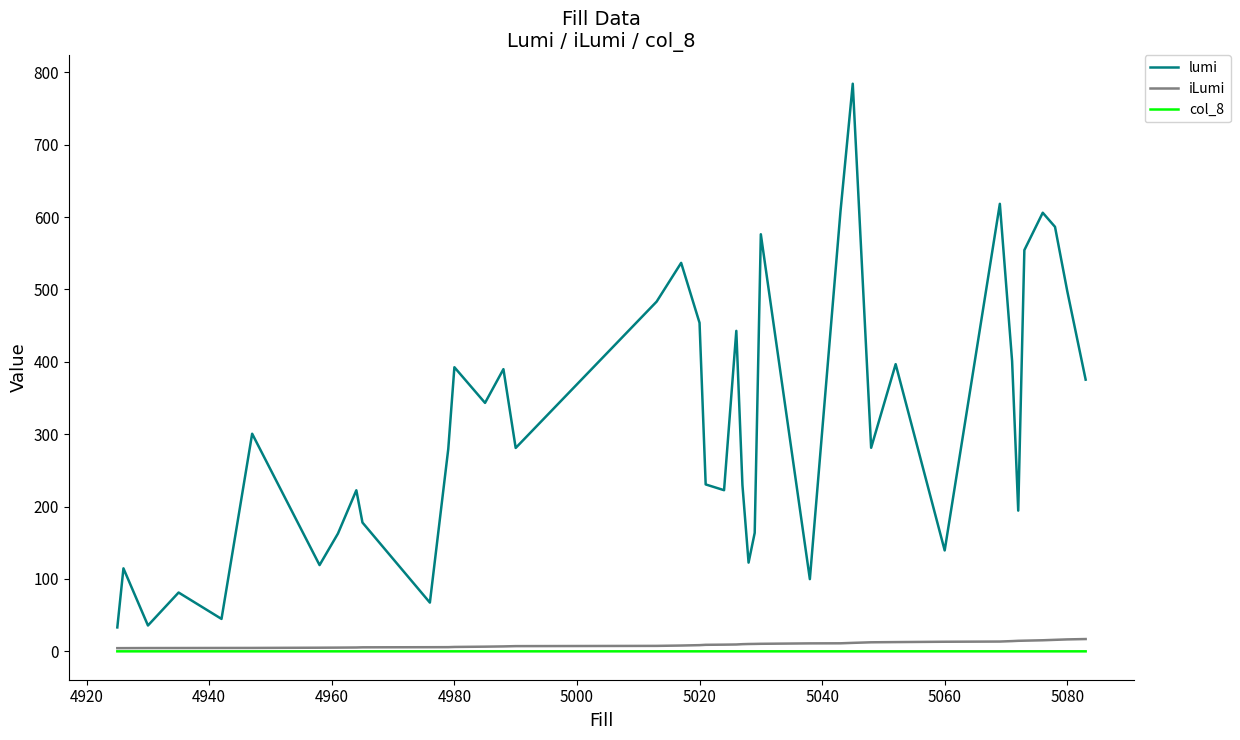

What is the greatest value displayed?

784.3